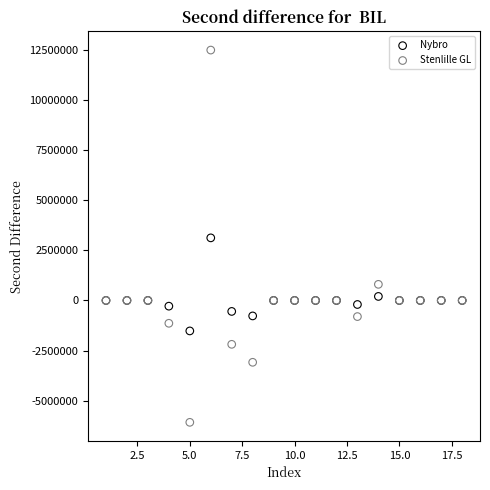

Which series has the widest spread of Y values?

Stenlille GL